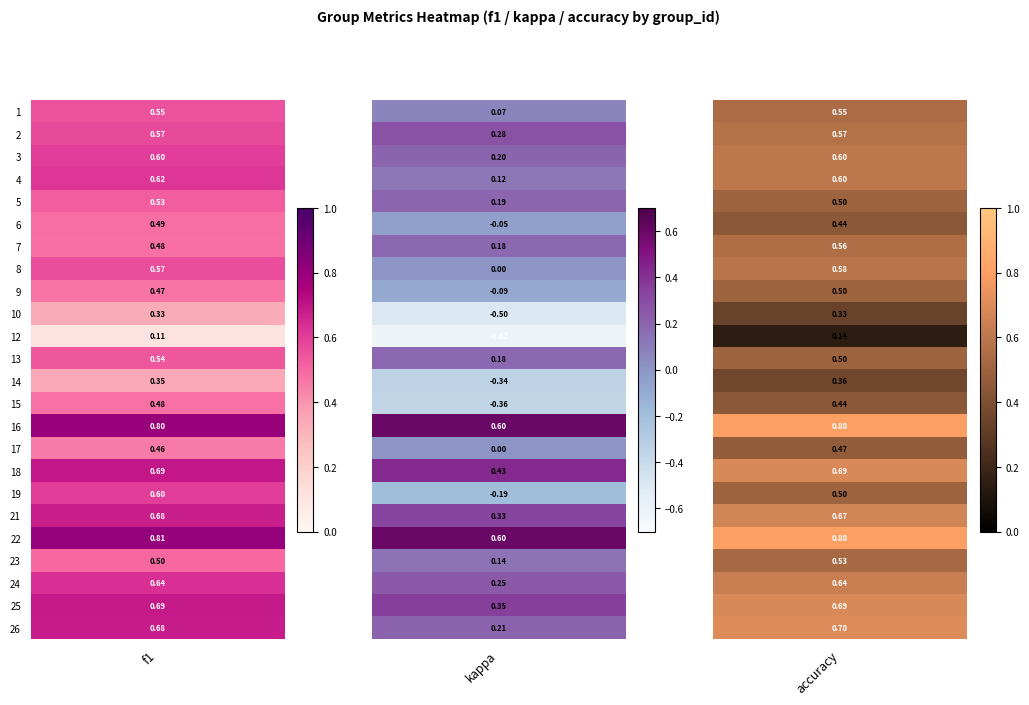

What is the spread (max minus min) of values at 17?

0.5